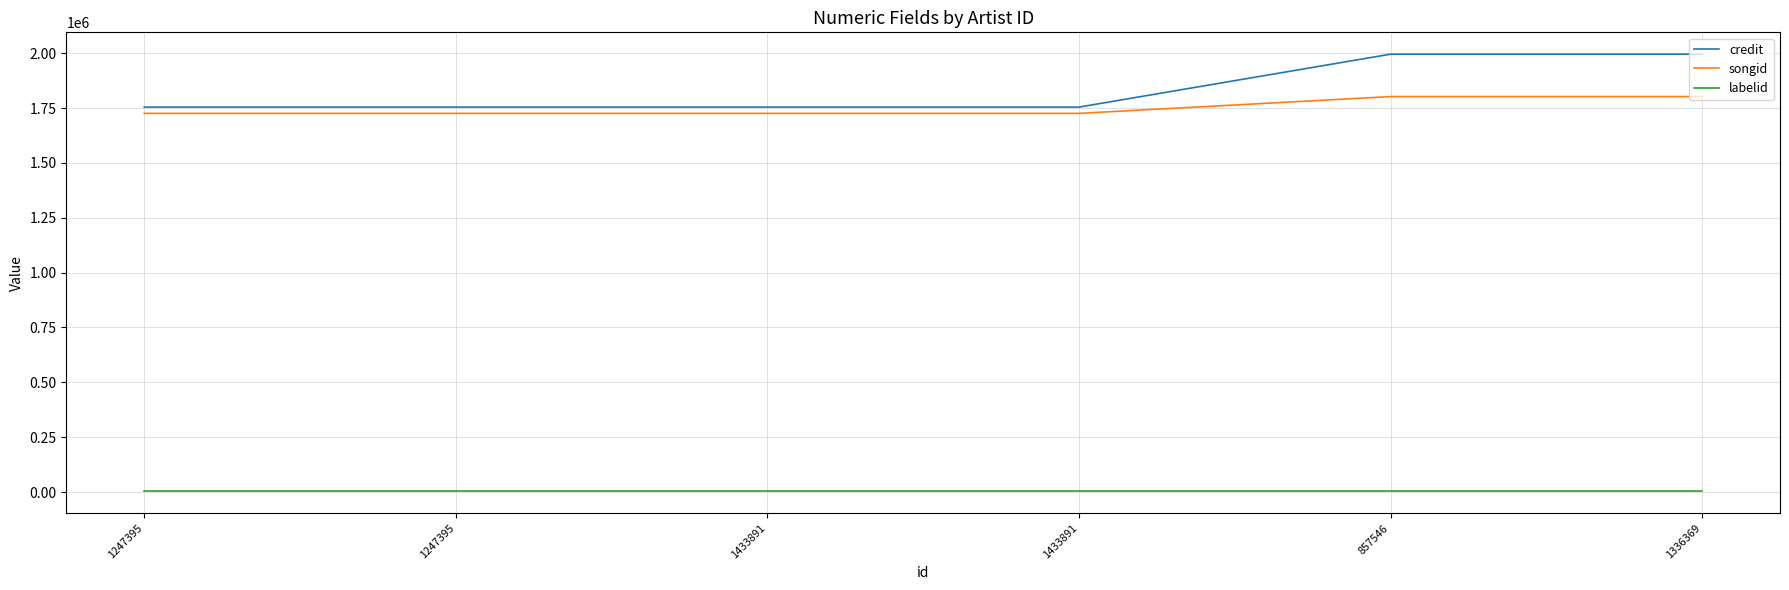

How many lines are shown in the chart?

3